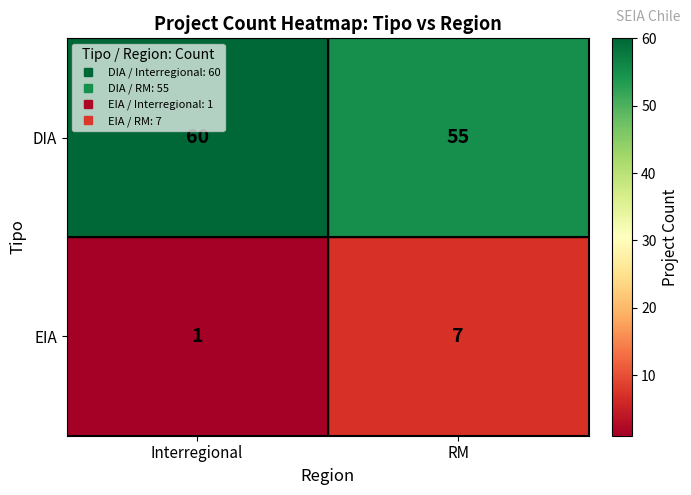

How many series are shown in this chart?

2